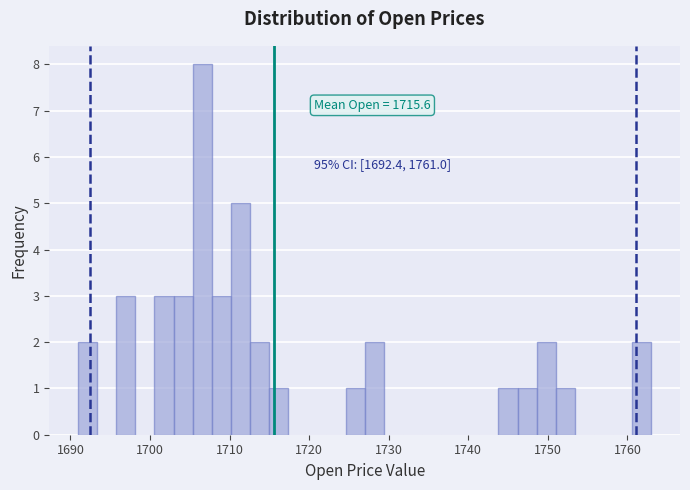

Read against the x-axis, roughly where is the centre of the tallest bar?

1707